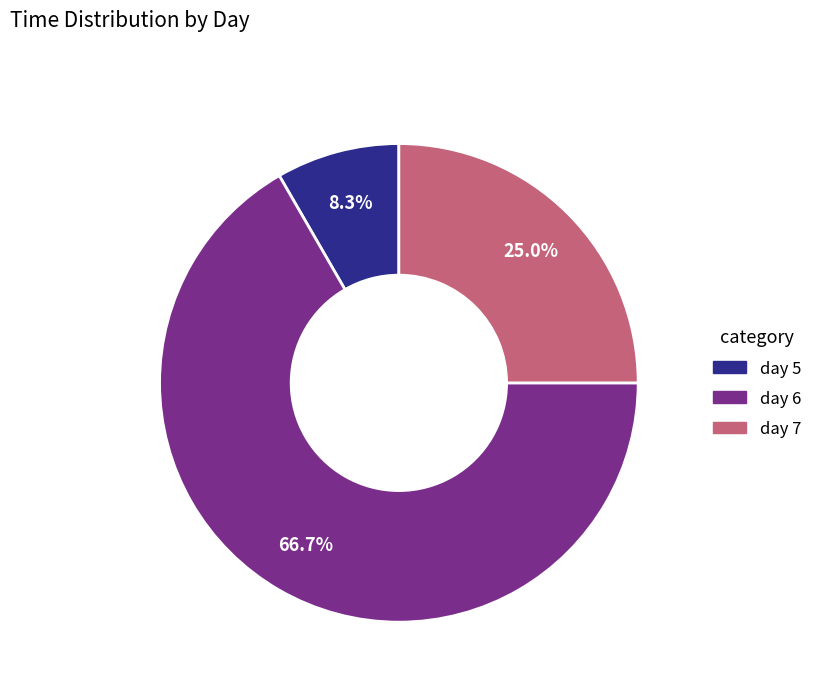

Approximately how many times larger is the value at day 6 compared to day 5?

8.0